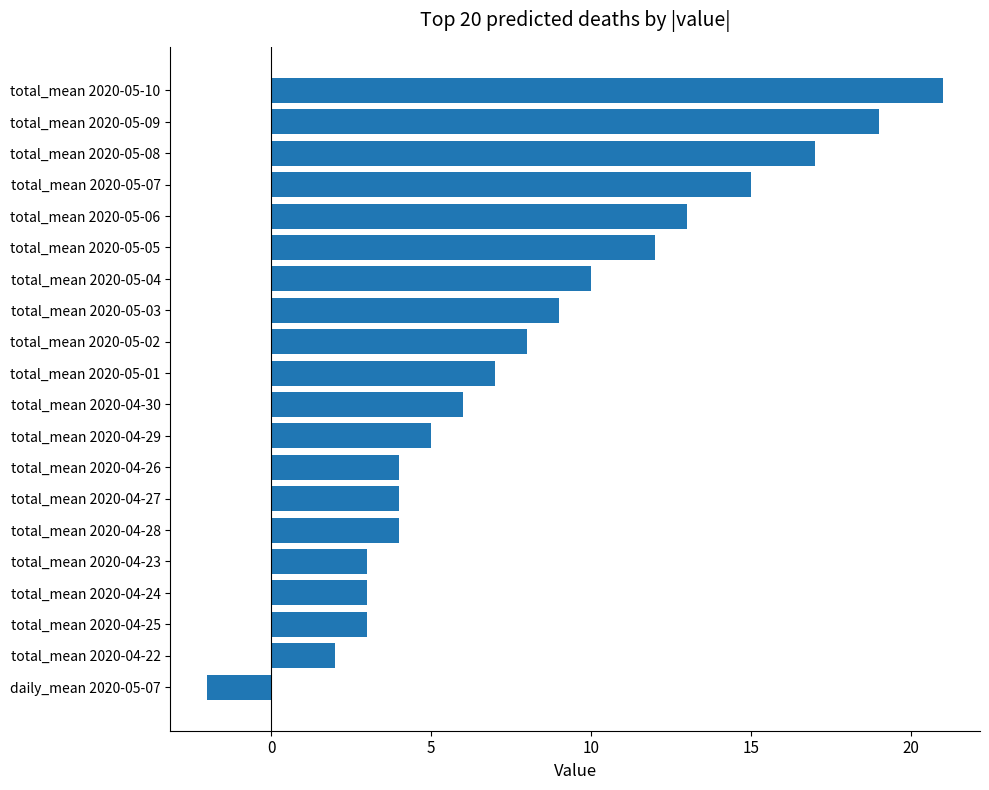

What is the change in value from total_mean 2020-05-03 to total_mean 2020-05-06?

+4